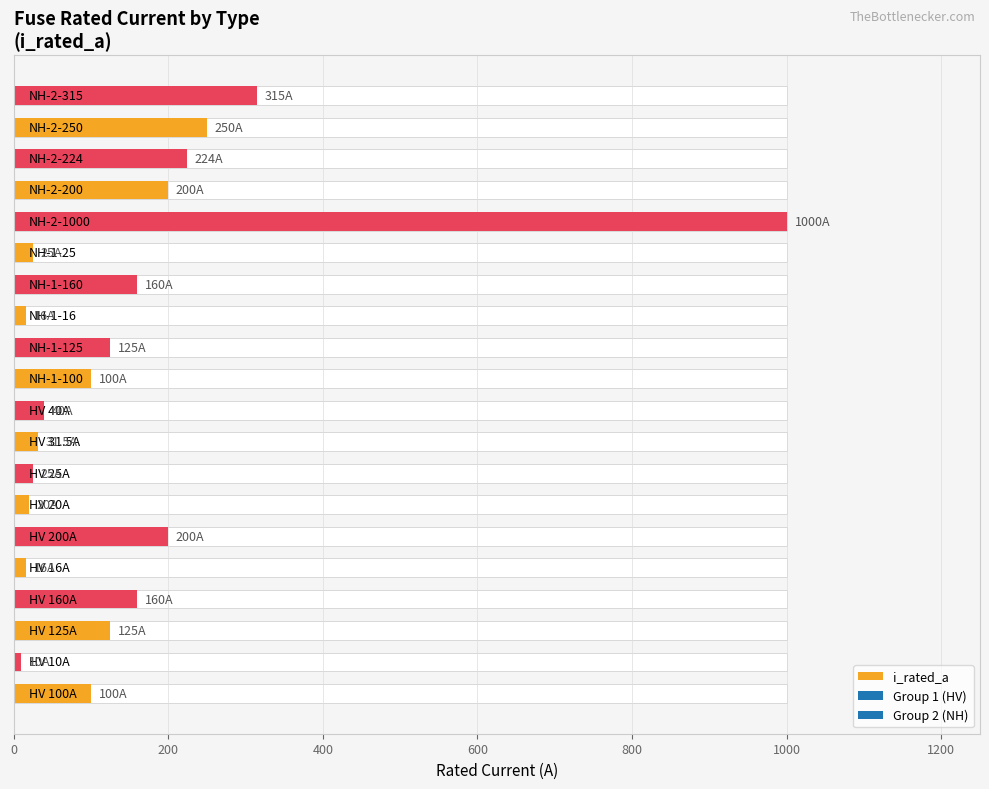

Reading right to left, list all the values displayed in this chart.

315.0	250.0	224.0	200.0	1000.0	25.0	160.0	16.0	125.0	100.0	40.0	31.5	25.0	20.0	200.0	16.0	160.0	125.0	10.0	100.0